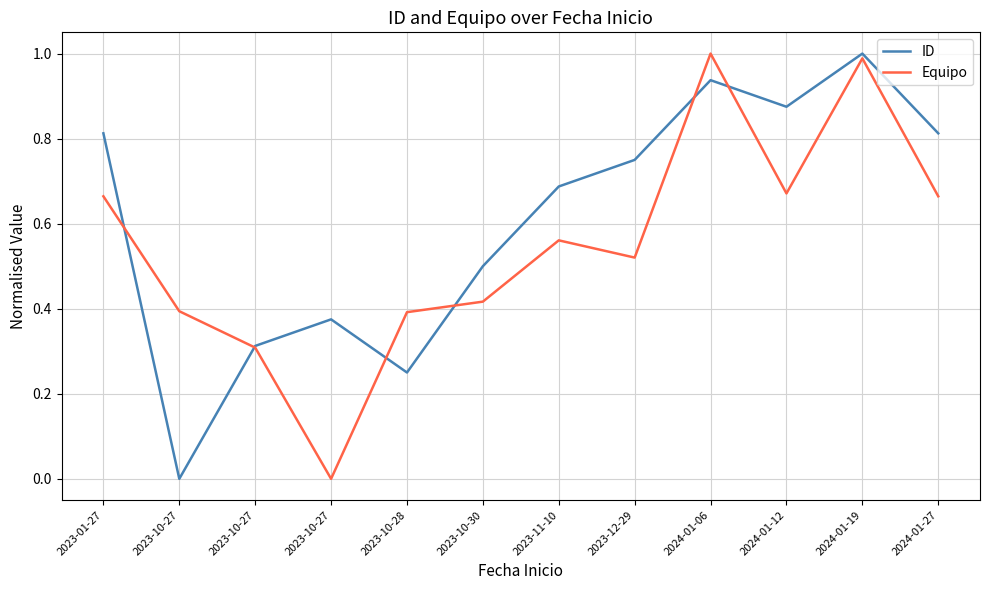

Between 2023-10-27 and 2024-01-12, which is larger?

2024-01-12